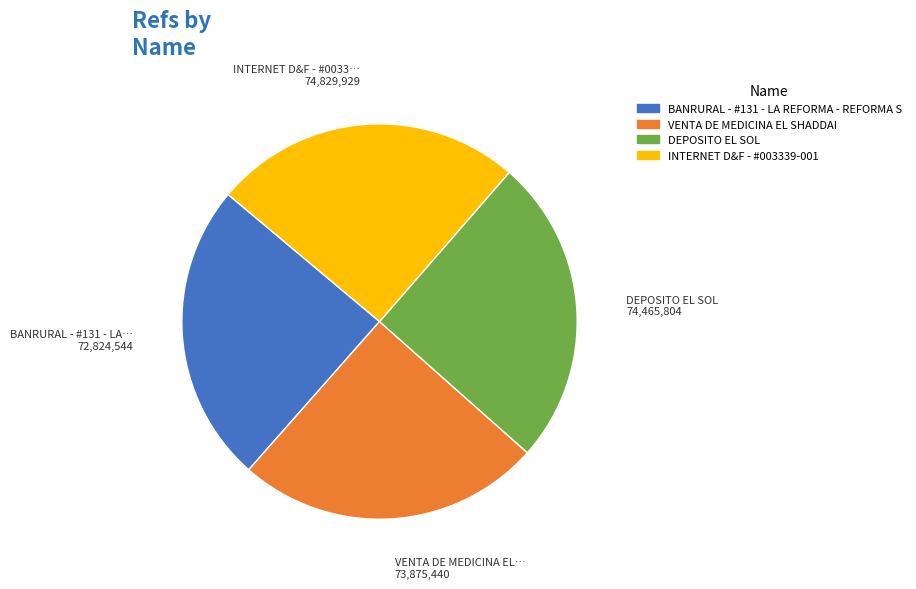

Approximately how many times larger is the value at DEPOSITO EL SOL compared to VENTA DE MEDICINA EL SHADDAI?

1.0